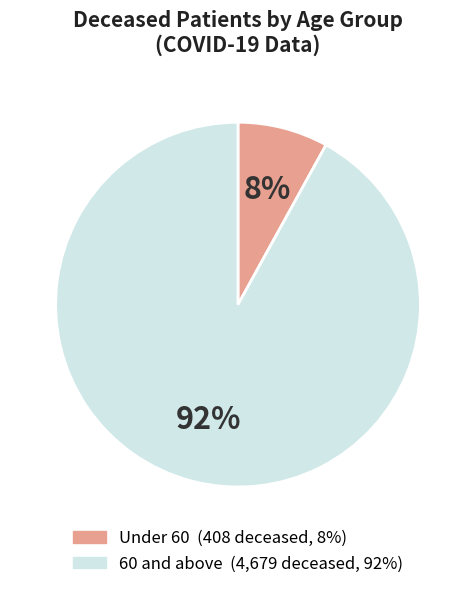

Is there any slice that represents more than half of the pie?

Yes